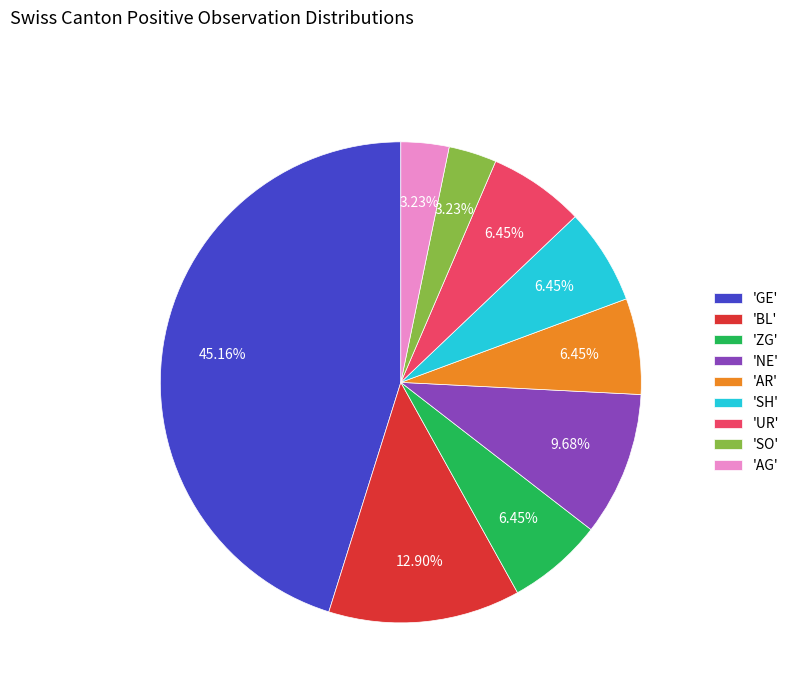

Is there any slice that represents more than half of the pie?

No